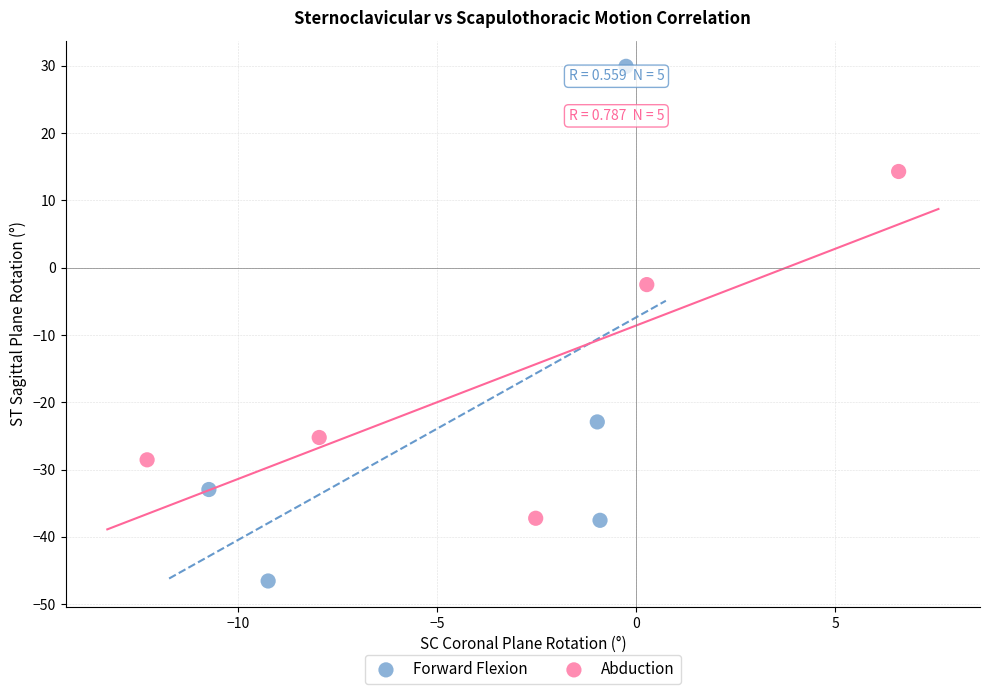

Which series has the largest Y range (max minus min)?

Forward Flexion